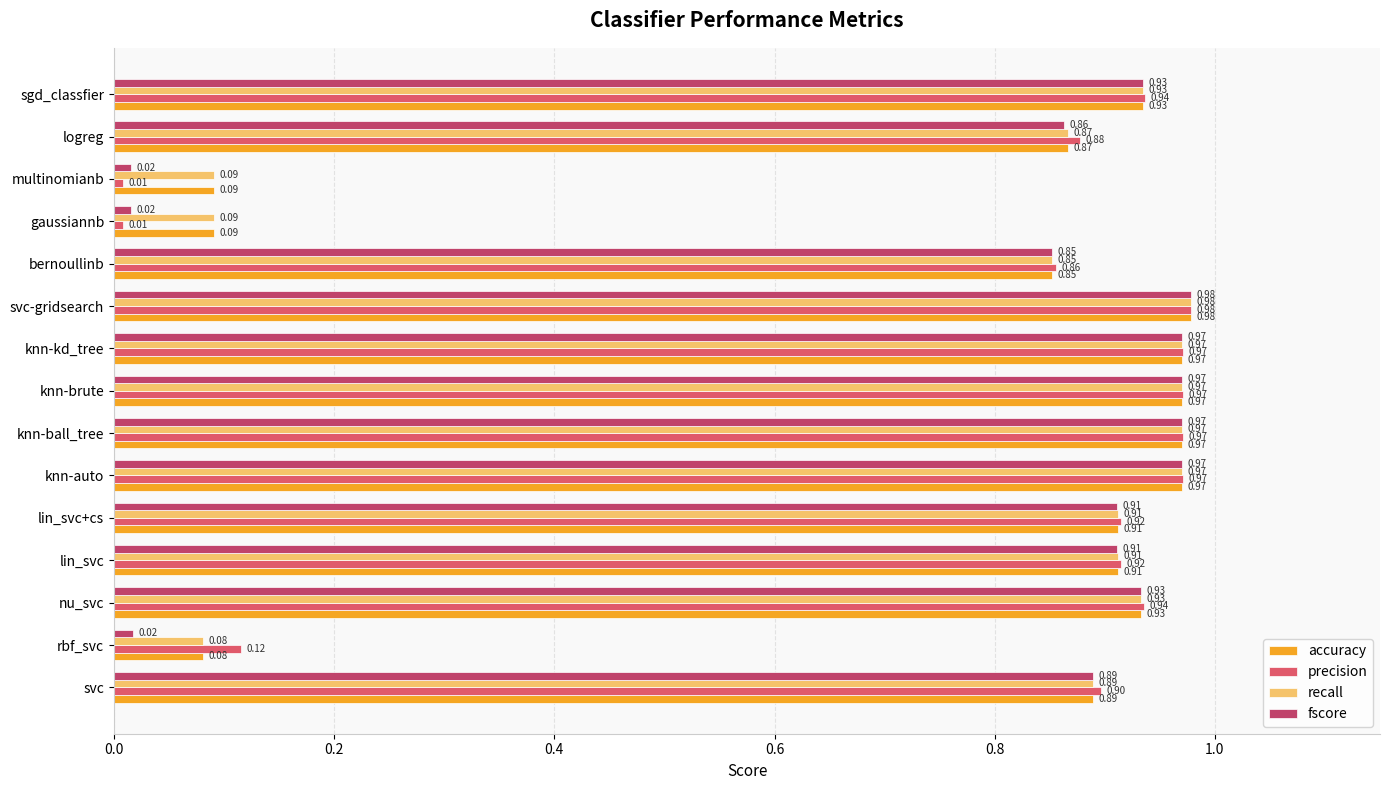

What is the lowest value of the accuracy series?

0.1